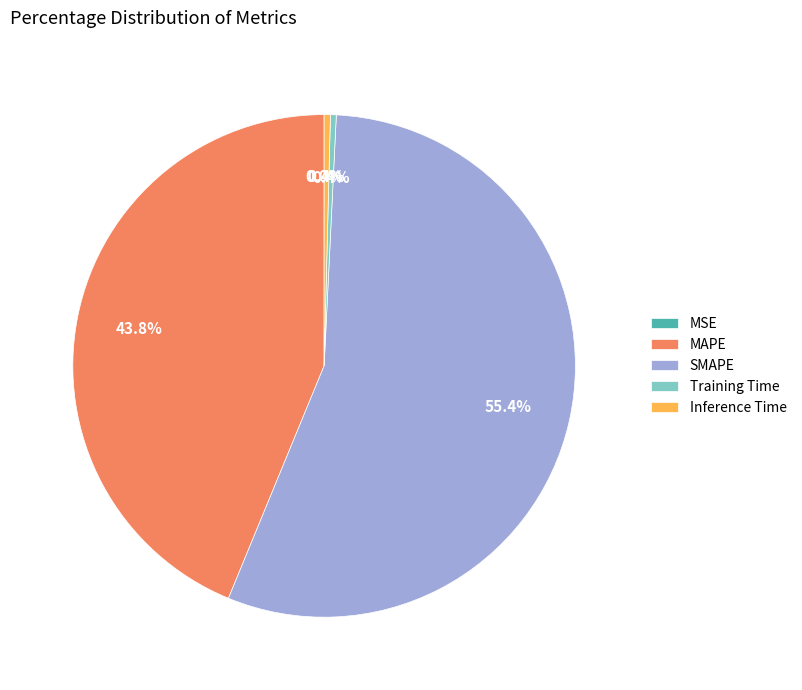

Which slice represents more than half of the pie?

SMAPE